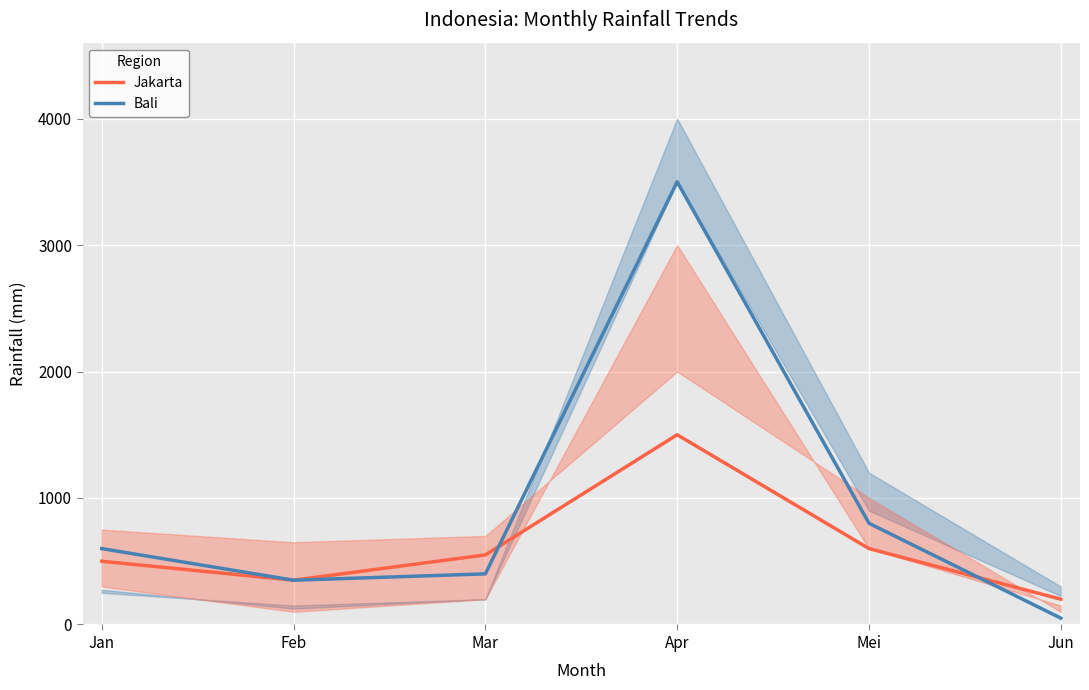

Between which two adjacent categories do Bali and Jakarta first intersect?

Mar and Apr